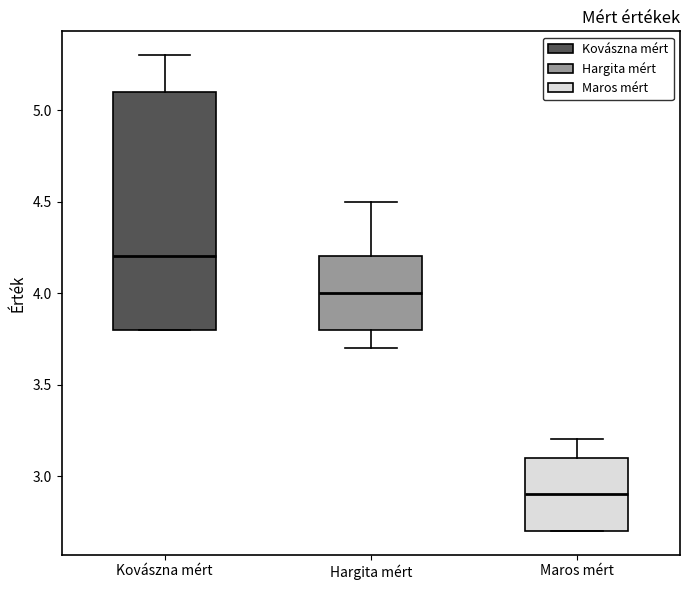

Which box has the highest median line?

Kovászna mért